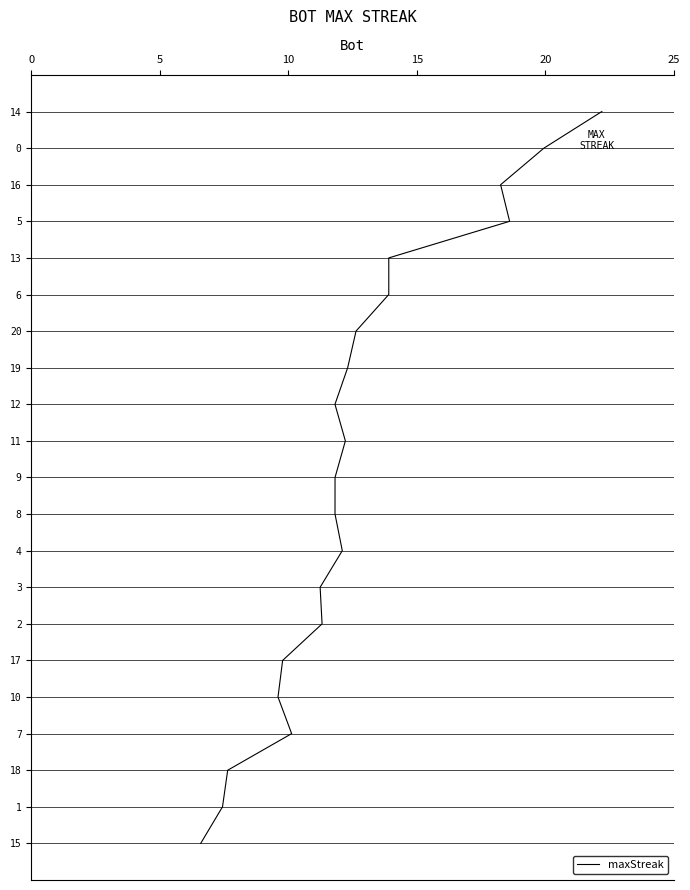

Does the chart have visible grid lines?

Yes